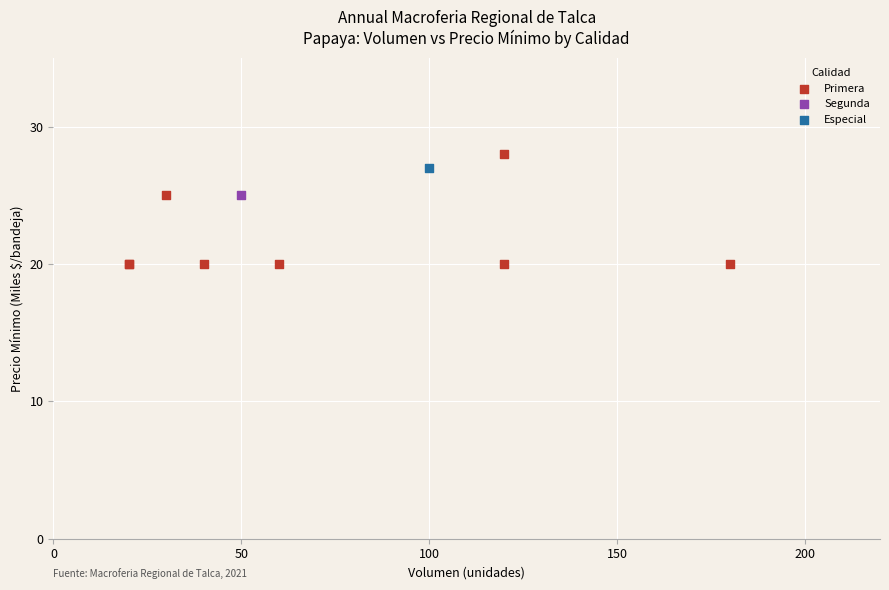

What are all the series names shown in the legend?

Primera, Segunda, Especial